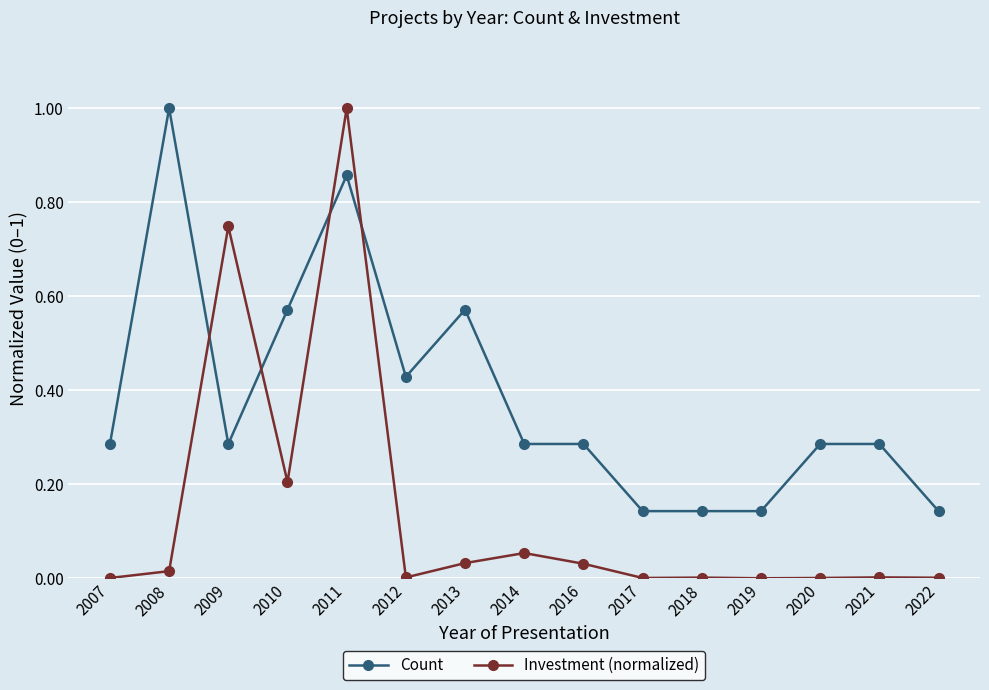

What is the sum of all Investment (normalized) values?

2.1